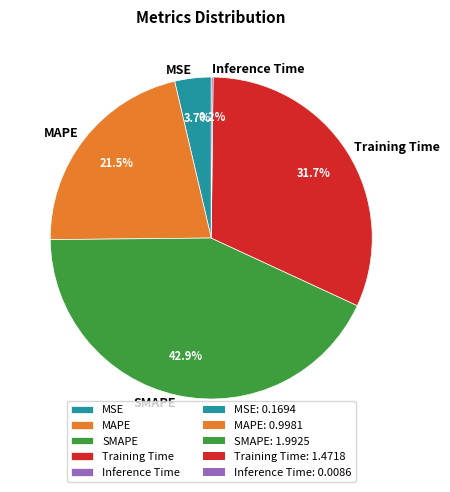

Between SMAPE and Training Time, which is larger?

SMAPE